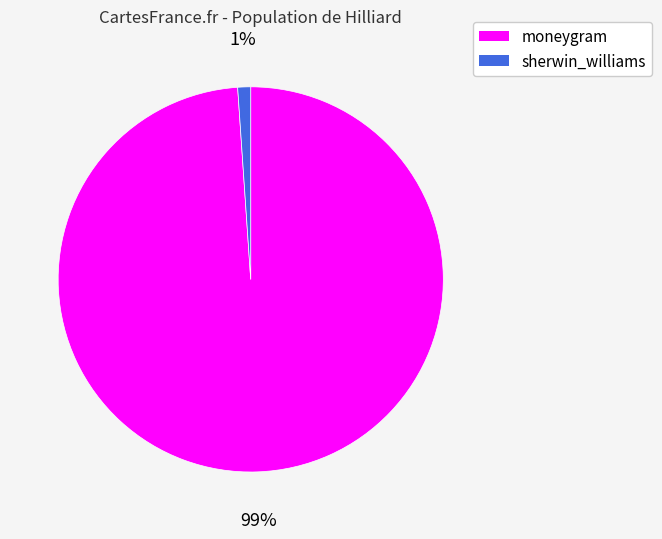

Rank the categories by value from highest to lowest.

moneygram, sherwin_williams